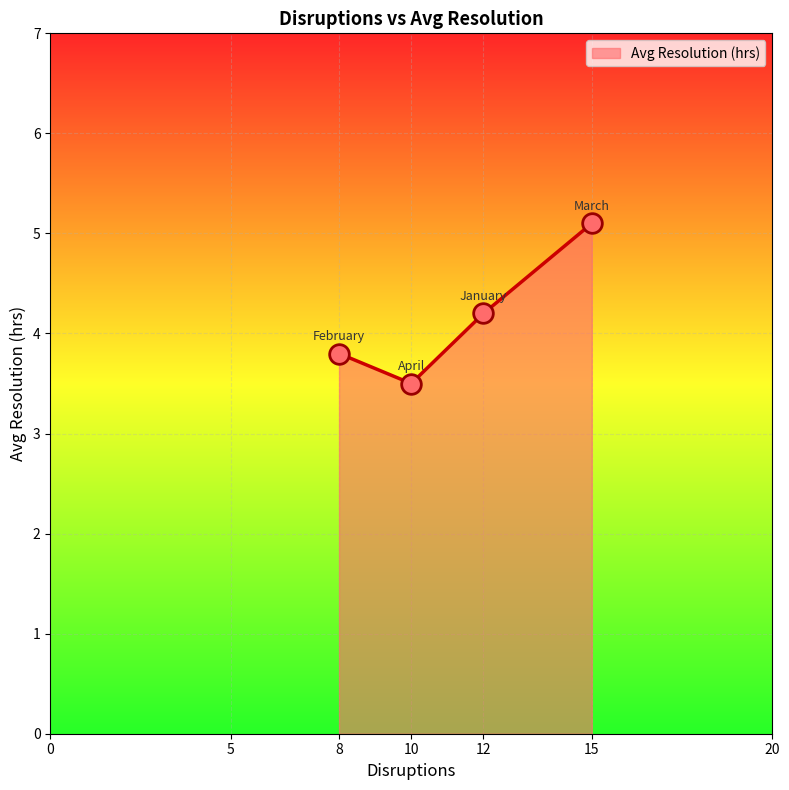

What is the ratio of the value at 8 to the value at 12?

0.9